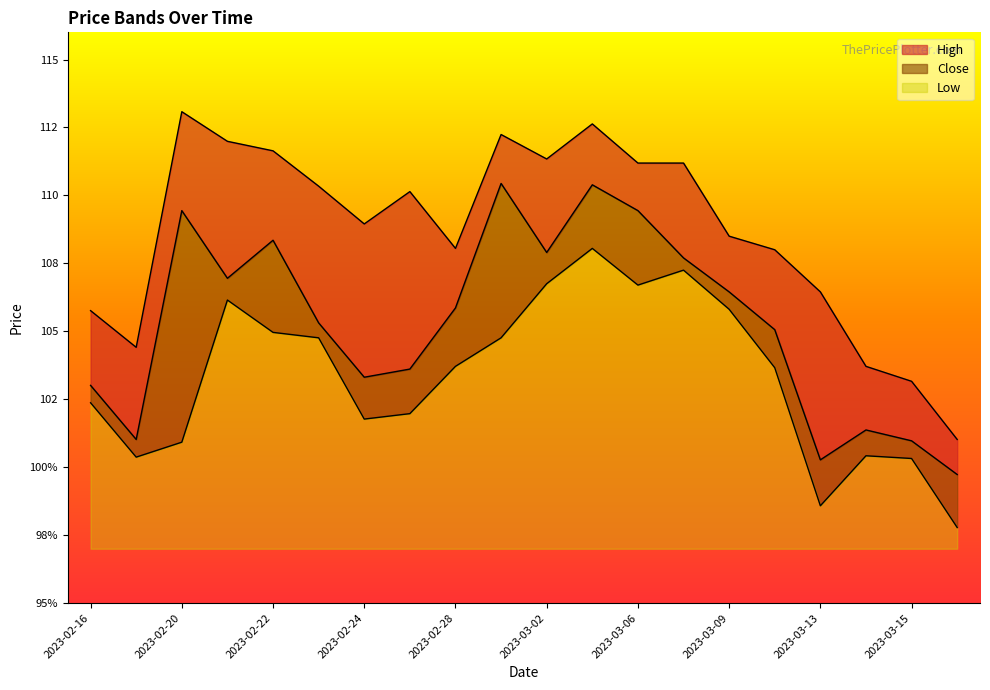

Reading right to left, extract all data points from this chart.

Close: 2023-03-16=99.7	2023-03-15=101.0	2023-03-14=101.4	2023-03-13=100.3	2023-03-10=105.1	2023-03-09=106.5	2023-03-08=107.7	2023-03-06=109.4	2023-03-03=110.4	2023-03-02=107.9	2023-03-01=110.4	2023-02-28=105.9	2023-02-27=103.6	2023-02-24=103.3	2023-02-23=105.3	2023-02-22=108.3	2023-02-21=107.0	2023-02-20=109.4	2023-02-17=101.0	2023-02-16=103.0
High: 2023-03-16=101.0	2023-03-15=103.2	2023-03-14=103.7	2023-03-13=106.5	2023-03-10=108.0	2023-03-09=108.5	2023-03-08=111.2	2023-03-06=111.2	2023-03-03=112.6	2023-03-02=111.3	2023-03-01=112.2	2023-02-28=108.0	2023-02-27=110.1	2023-02-24=109.0	2023-02-23=110.3	2023-02-22=111.6	2023-02-21=112.0	2023-02-20=113.1	2023-02-17=104.4	2023-02-16=105.8
Low: 2023-03-16=97.8	2023-03-15=100.3	2023-03-14=100.4	2023-03-13=98.6	2023-03-10=103.7	2023-03-09=105.8	2023-03-08=107.2	2023-03-06=106.7	2023-03-03=108.0	2023-03-02=106.8	2023-03-01=104.8	2023-02-28=103.7	2023-02-27=102.0	2023-02-24=101.8	2023-02-23=104.8	2023-02-22=105.0	2023-02-21=106.2	2023-02-20=100.9	2023-02-17=100.4	2023-02-16=102.4